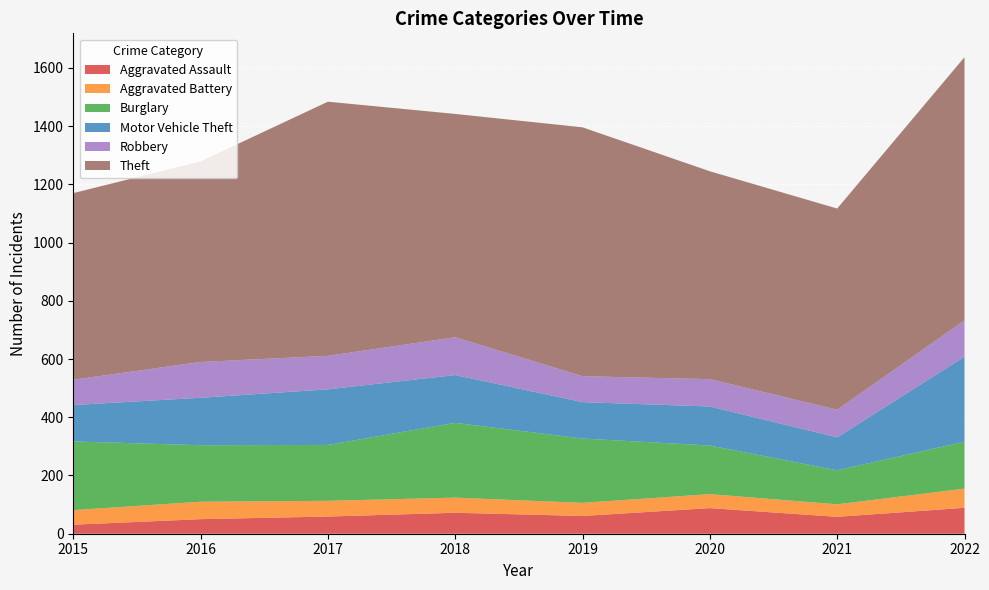

Reading left to right, transcribe all the data shown in this chart.

Aggravated Assault: 31	50	59	72	61	88	58	89
Aggravated Battery: 50	60	54	52	45	48	43	66
Burglary: 236	194	192	257	221	167	117	161
Motor Vehicle Theft: 125	163	191	164	125	134	113	292
Robbery: 87	123	115	130	89	94	95	125
Theft: 641	689	873	767	855	714	691	904